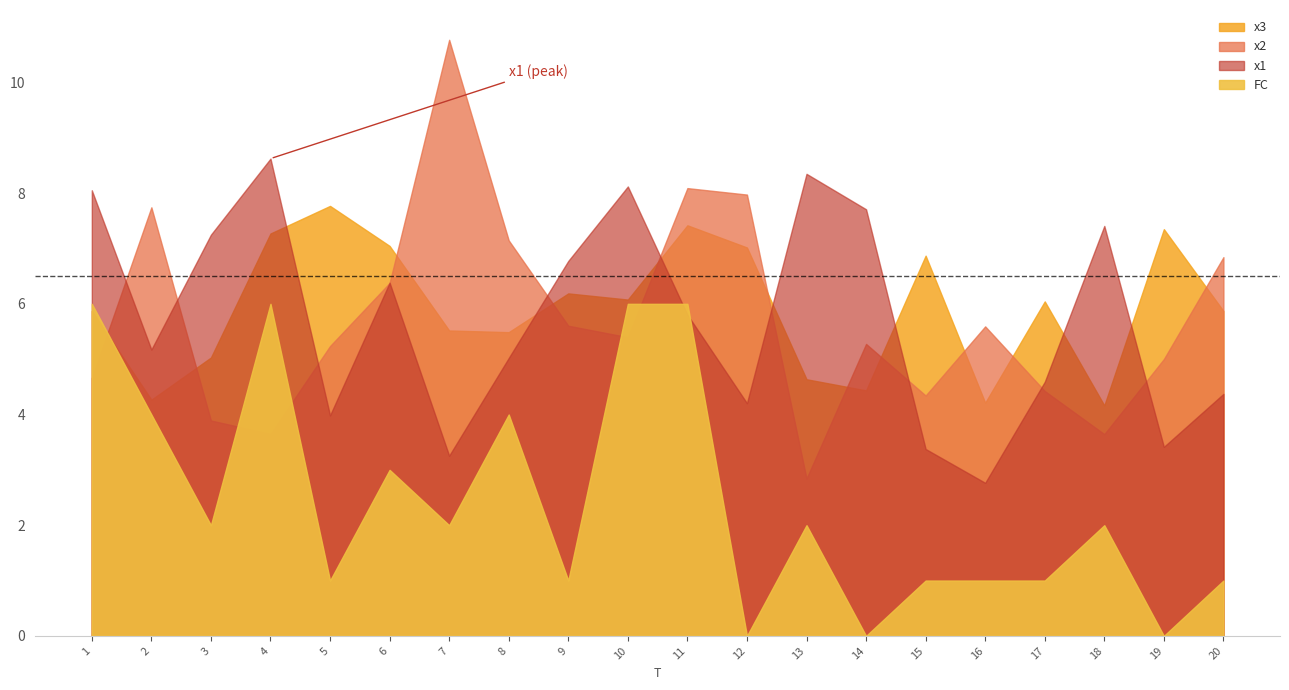

Between 14 and 13, which is larger?

13